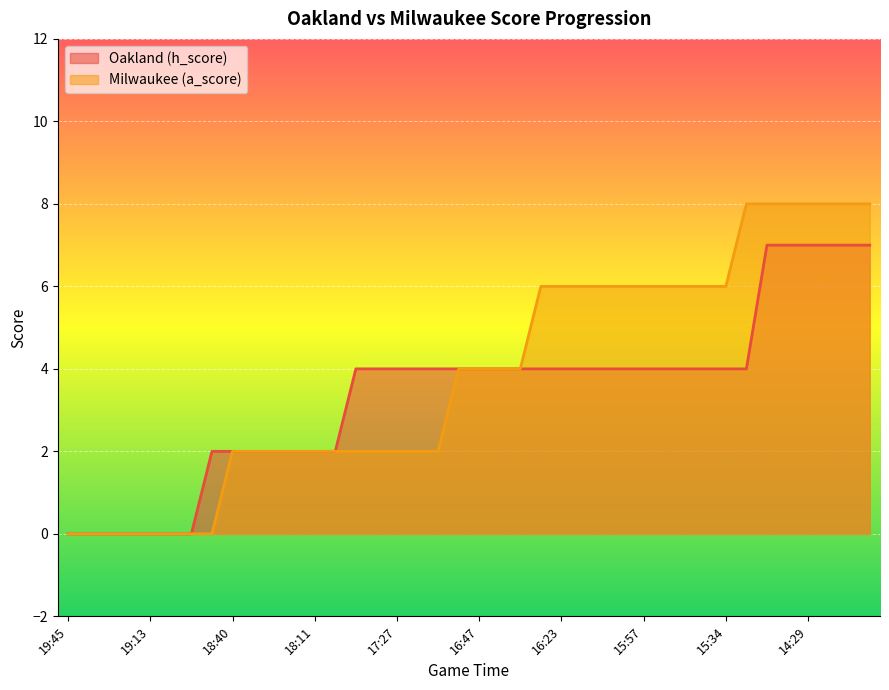

True or false: Oakland (h_score) and Milwaukee (a_score) cross at least once.

False